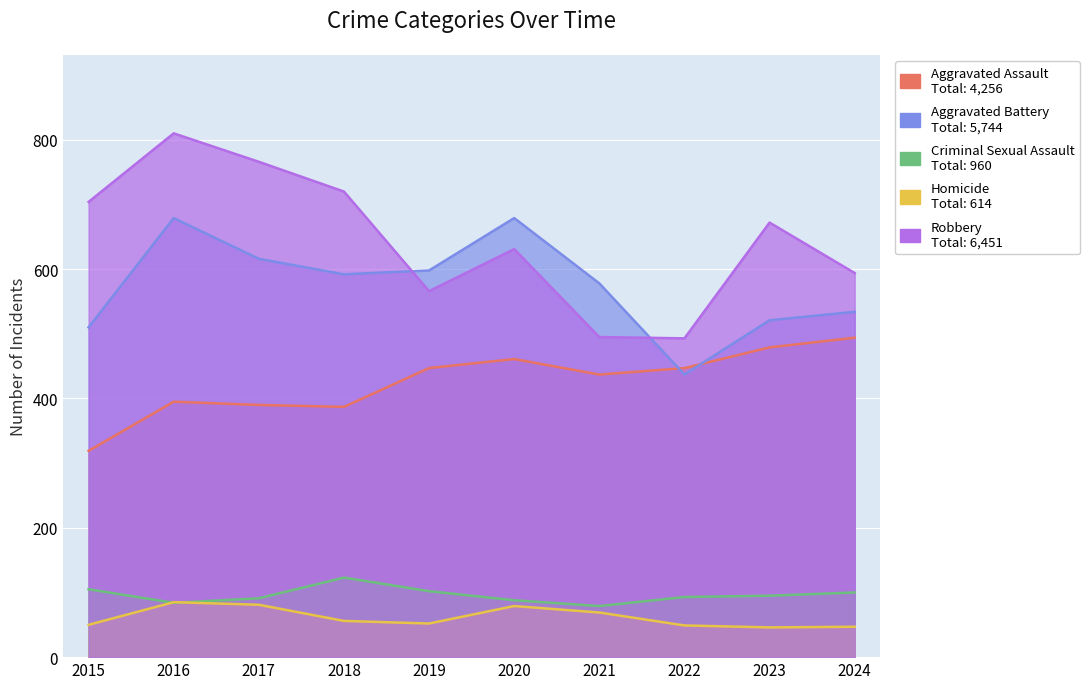

True or false: Criminal Sexual Assault has a value of 23 at 2016.

False